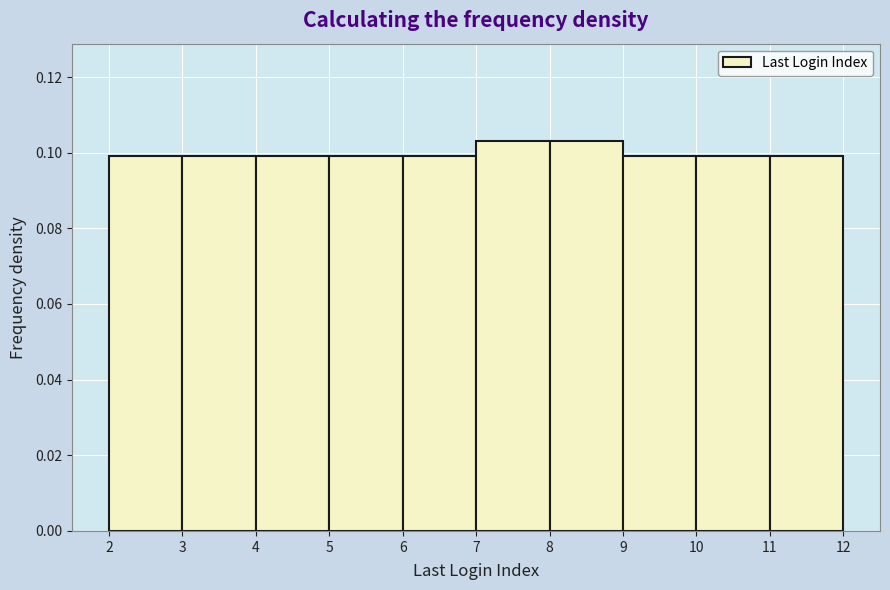

Reading left to right, transcribe this chart: for each bar, give the range it covers on the x-axis and its height. The values are not printed on the chart, so give them approximately, as read against the axis.

2 to 3: 0.100
3 to 4: 0.100
4 to 5: 0.100
5 to 6: 0.100
6 to 7: 0.100
7 to 8: 0.104
8 to 9: 0.104
9 to 10: 0.100
10 to 11: 0.100
11 to 12: 0.100